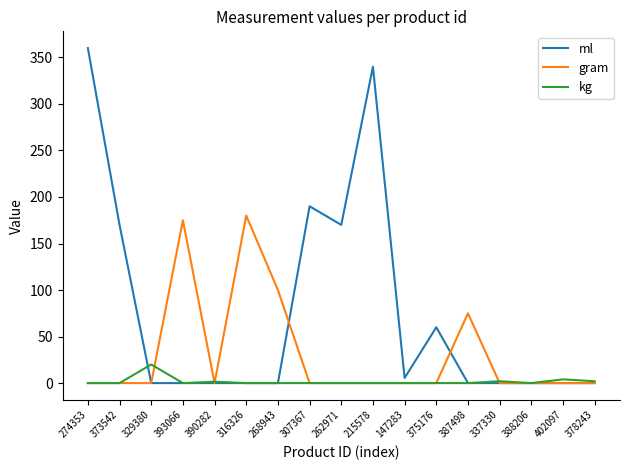

Which series has the largest total across all categories?

ml